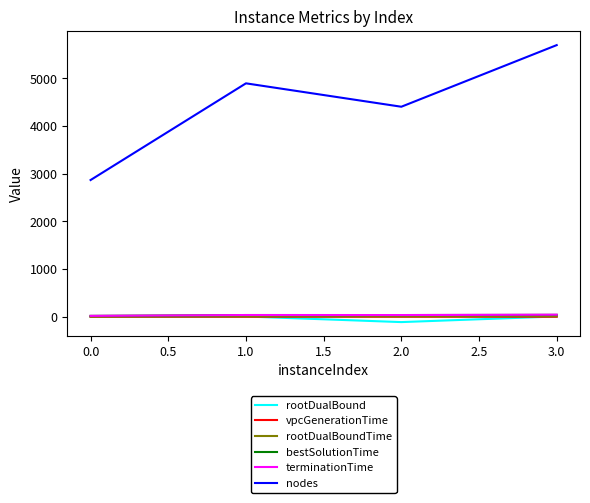

Is the value of terminationTime at 3.0 greater than the value of rootDualBound at 2.0?

Yes